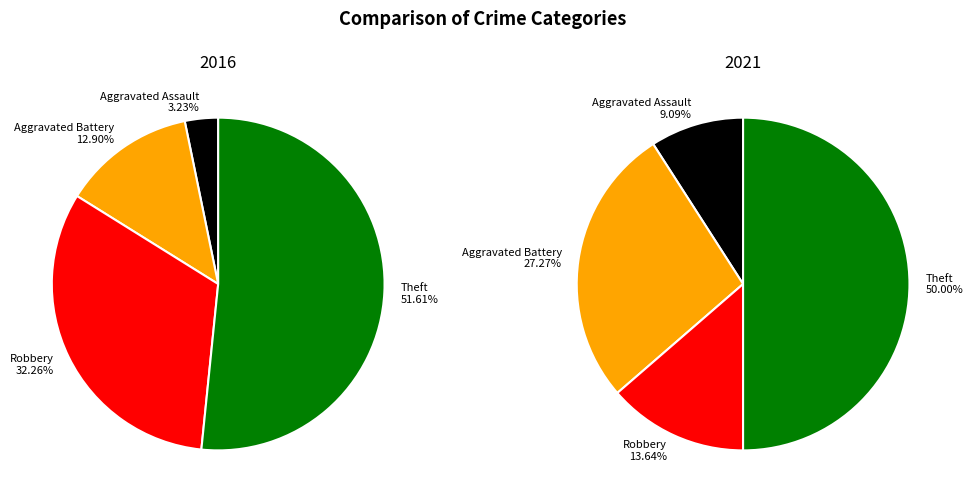

Which has a higher value, Total or Theft?

Total